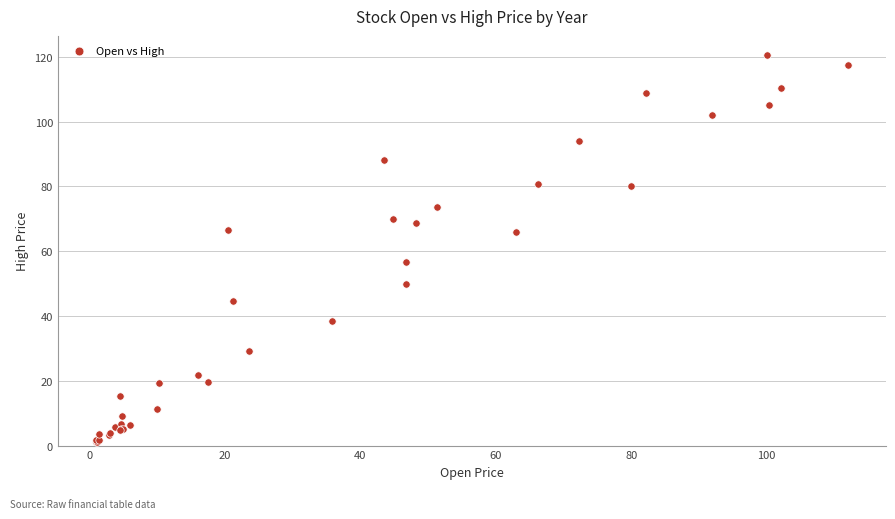

What Y value in the scatter plot is closest to 60?

56.6